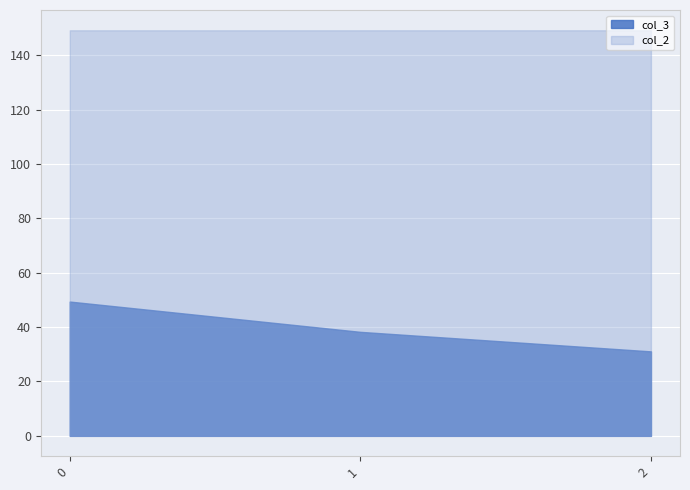

What is the spread (max minus min) of values at 1?

110.9